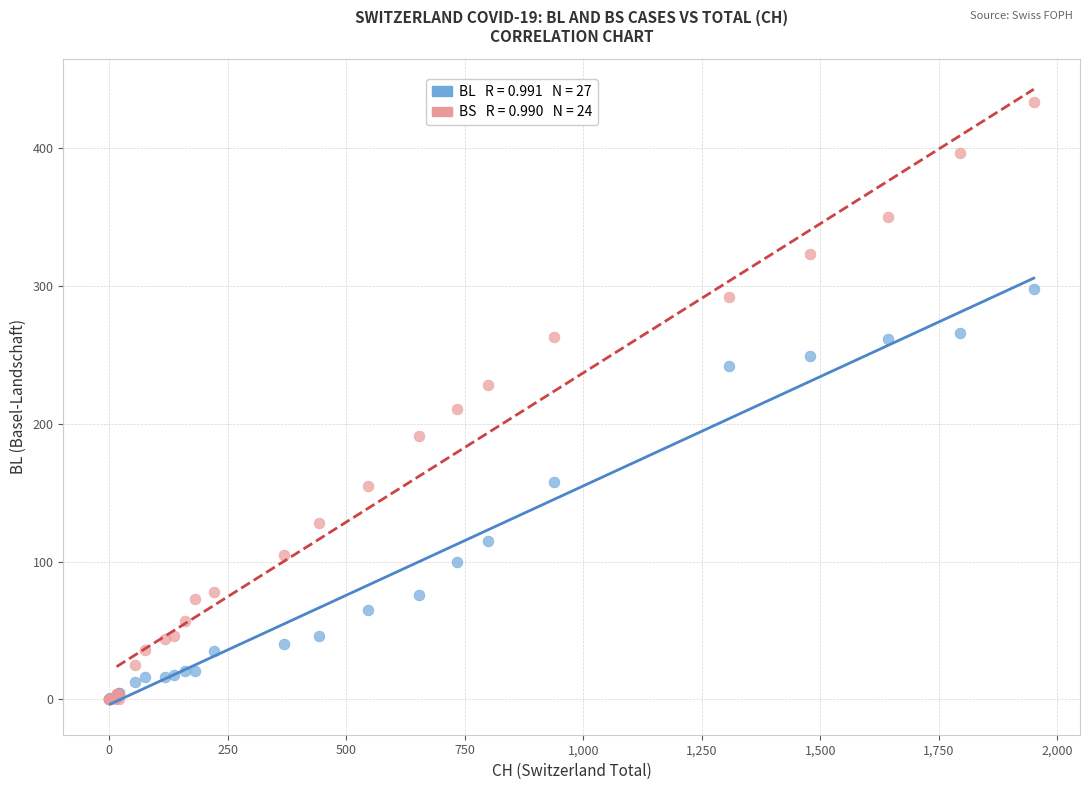

Across all series, what Y value is closest to 217?

211